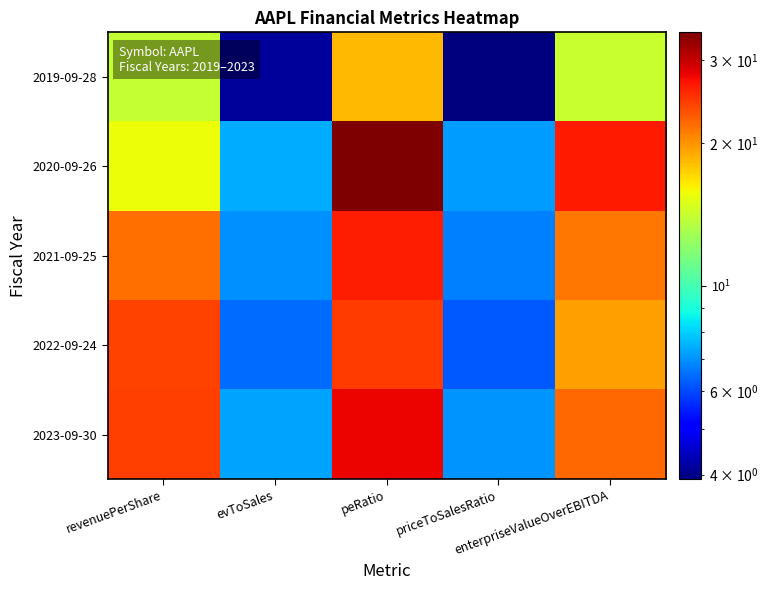

Reading left to right, transcribe all the data shown in this chart.

2019-09-28: revenuePerShare=14.0	evToSales=4.1	peRatio=18.4	priceToSalesRatio=3.9	enterpriseValueOverEBITDA=14.1
2020-09-26: revenuePerShare=15.7	evToSales=7.4	peRatio=34.3	priceToSalesRatio=7.2	enterpriseValueOverEBITDA=26.4
2021-09-25: revenuePerShare=21.7	evToSales=7.0	peRatio=26.2	priceToSalesRatio=6.8	enterpriseValueOverEBITDA=21.4
2022-09-24: revenuePerShare=24.2	evToSales=6.5	peRatio=24.6	priceToSalesRatio=6.2	enterpriseValueOverEBITDA=19.6
2023-09-30: revenuePerShare=24.2	evToSales=7.3	peRatio=27.9	priceToSalesRatio=7.1	enterpriseValueOverEBITDA=22.2